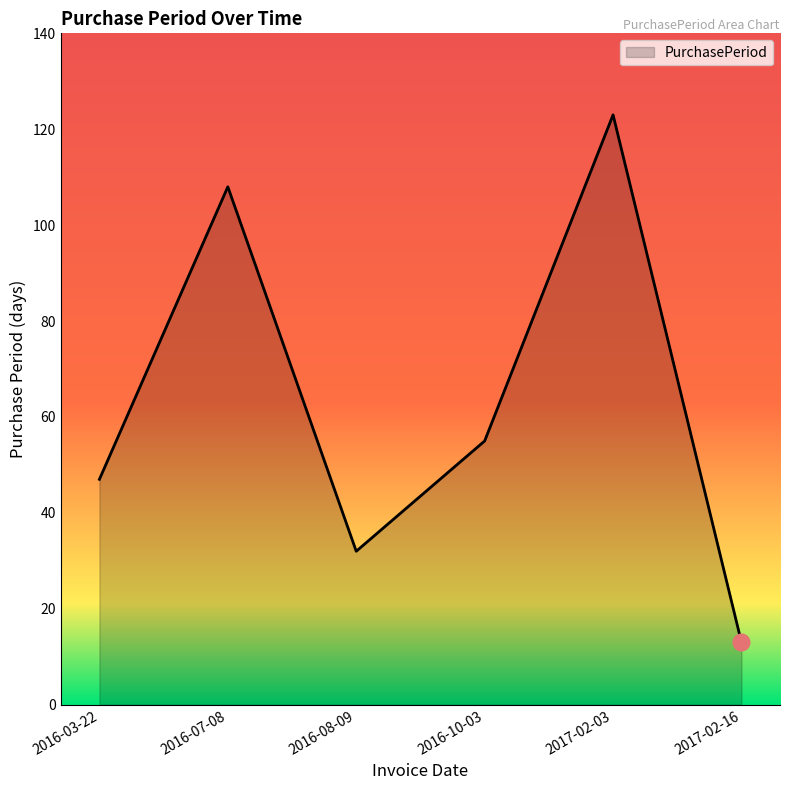

How many distinct data groups are displayed?

1